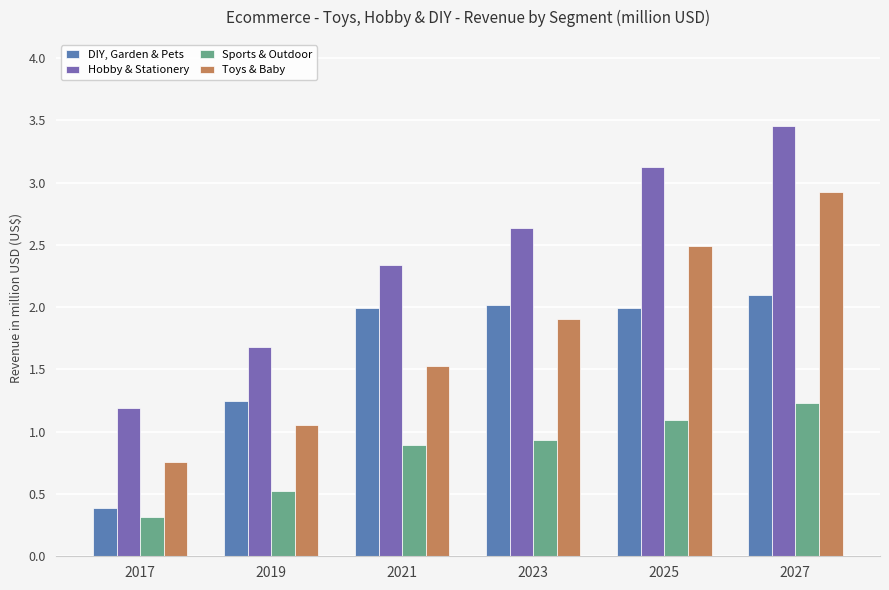

At which label is Sports & Outdoor closest to 0?

2017